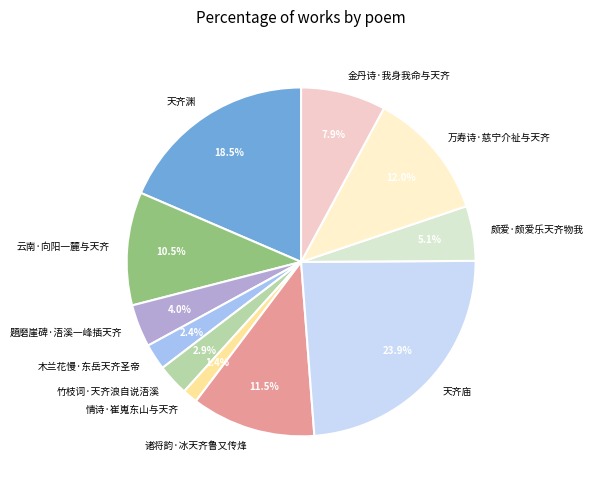

How many segments does this pie chart have?

11